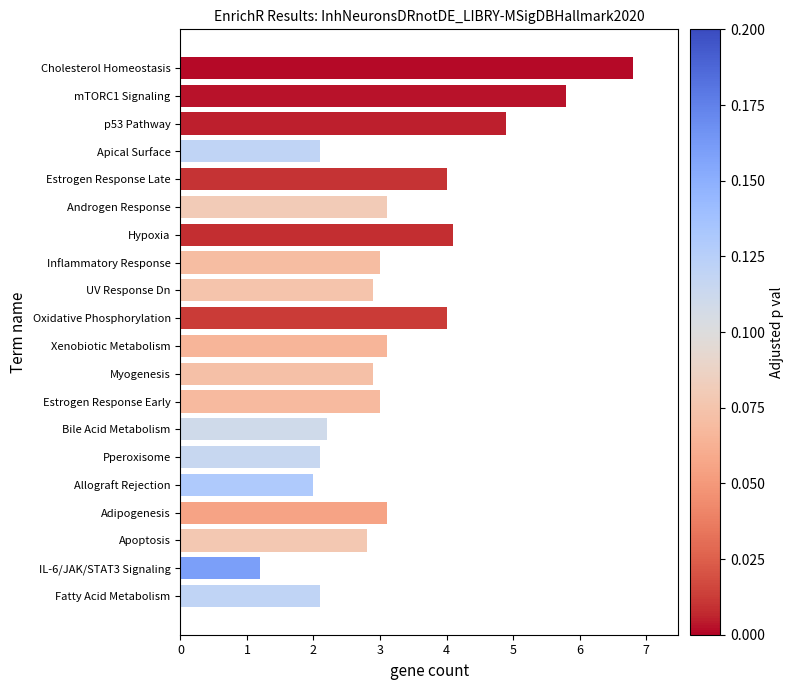

How many series are shown in this chart?

1